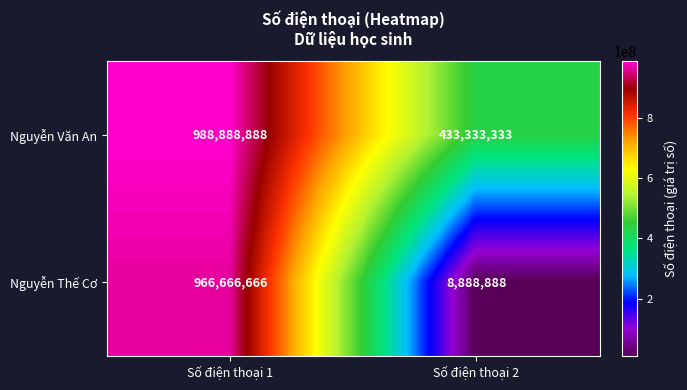

Reading left to right, transcribe all the data shown in this chart.

Nguyễn Văn An: 988888888	433333333
Nguyễn Thế Cơ: 966666666	8888888